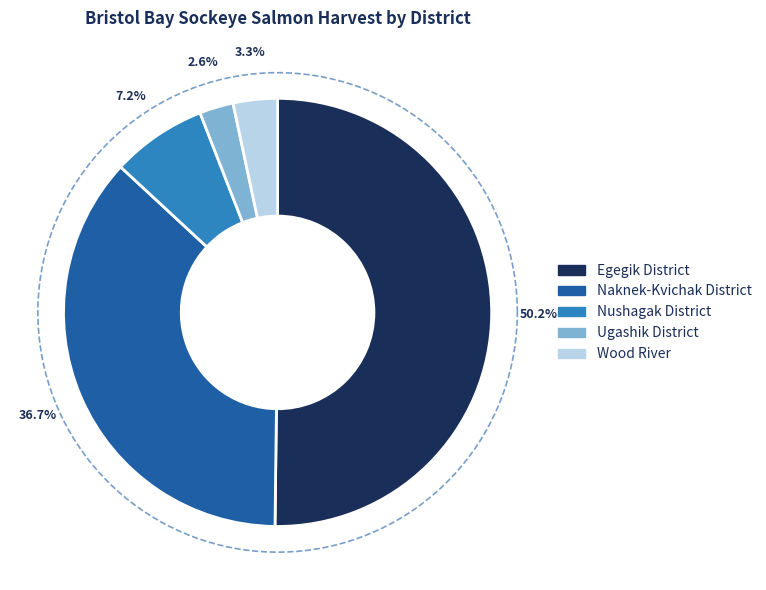

To the nearest percent, what is the combined percentage of Egegik District and Wood River?

54%